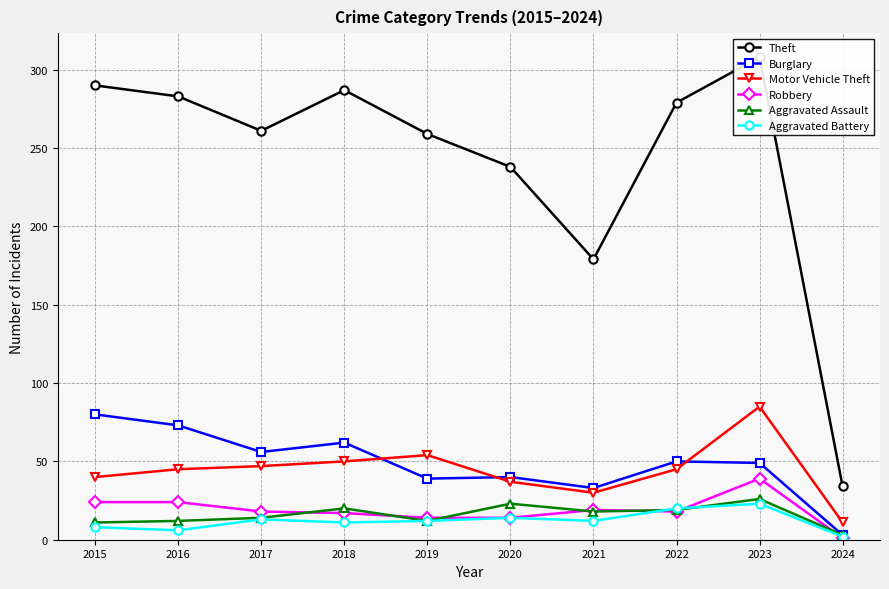

What is the sum of the Motor Vehicle Theft values at 2021 and 2019?

84